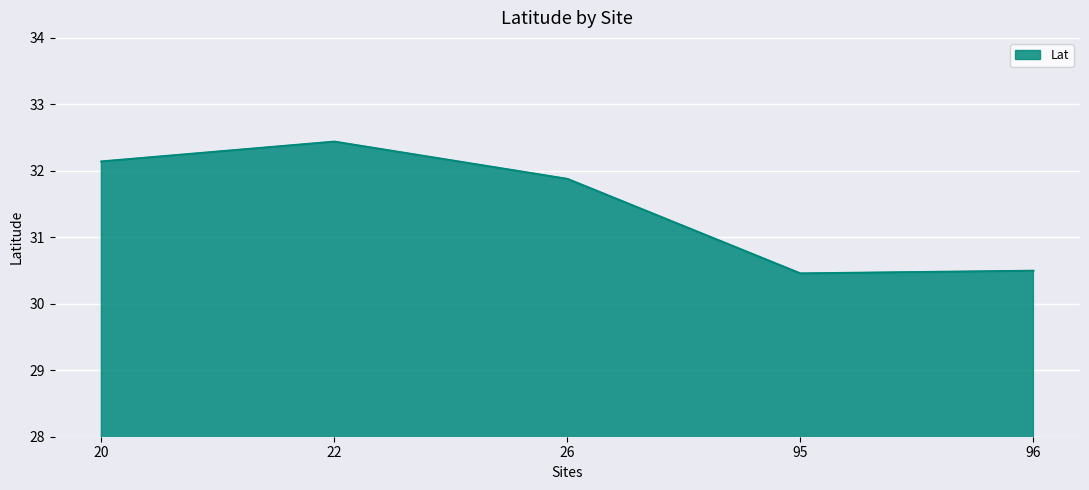

What is the difference between the values at 26 and 22?

0.6